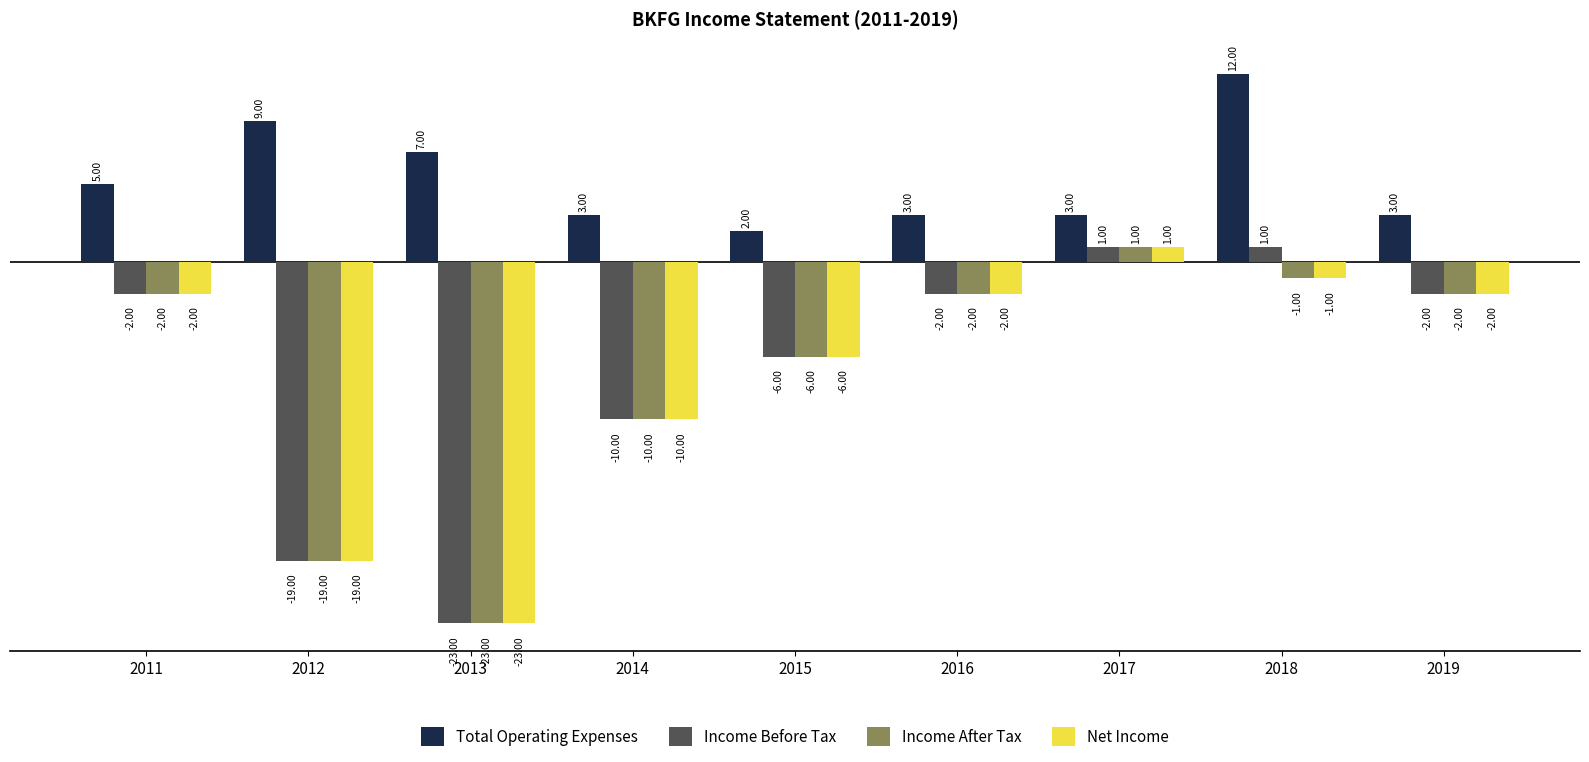

The Total Operating Expenses series shows 518 at 2014. True or false?

False